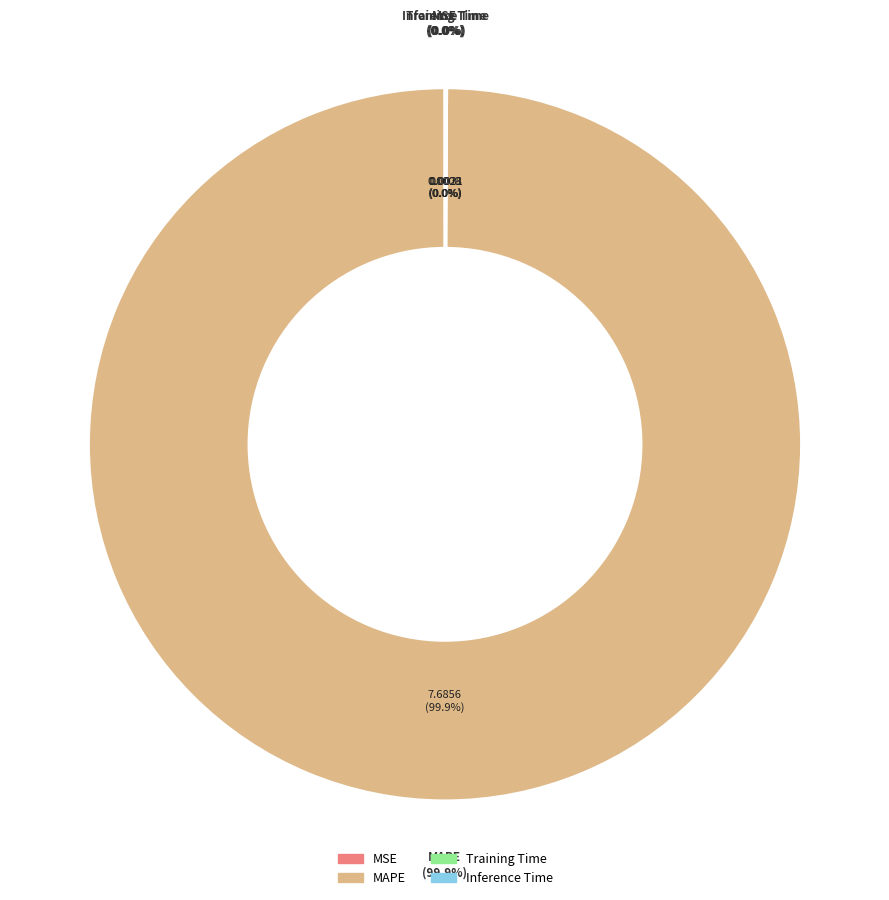

What portion of the pie excludes Inference Time?

100.0%